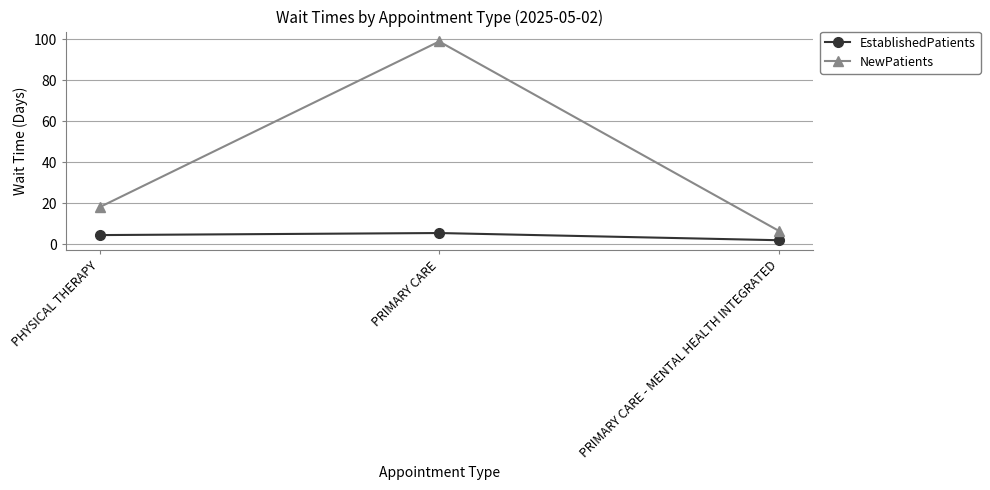

How many lines are shown in the chart?

2